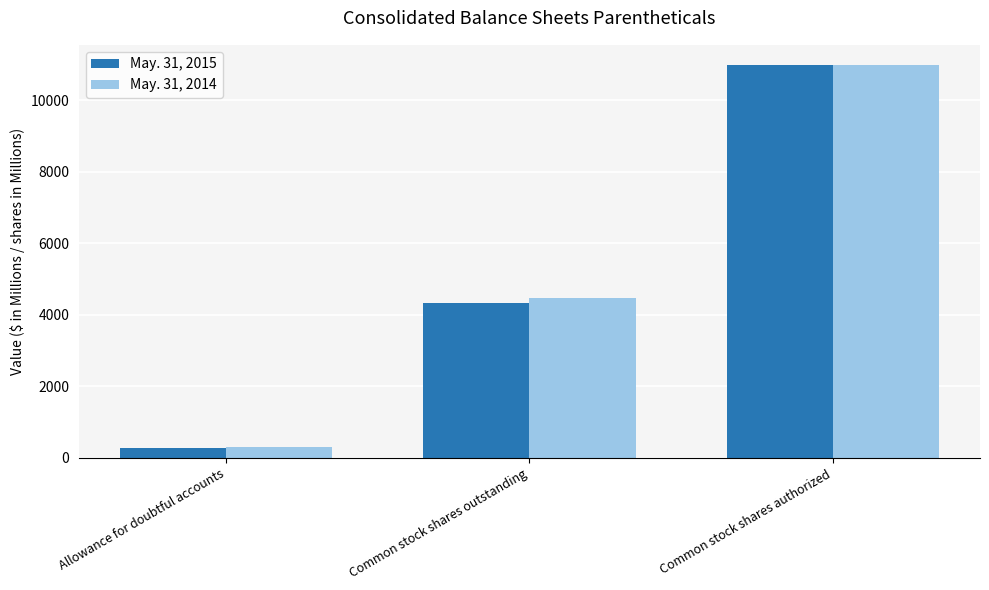

List the series in order of their overall mean, highest first.

May. 31, 2014, May. 31, 2015